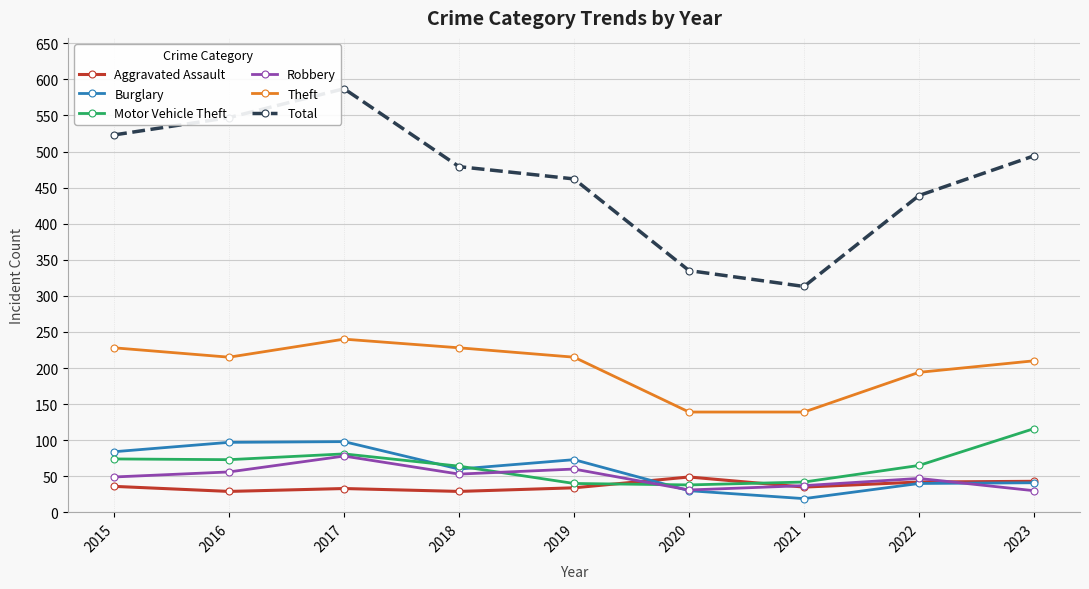

What is the difference between the second highest and minimum values in the Motor Vehicle Theft series?

43